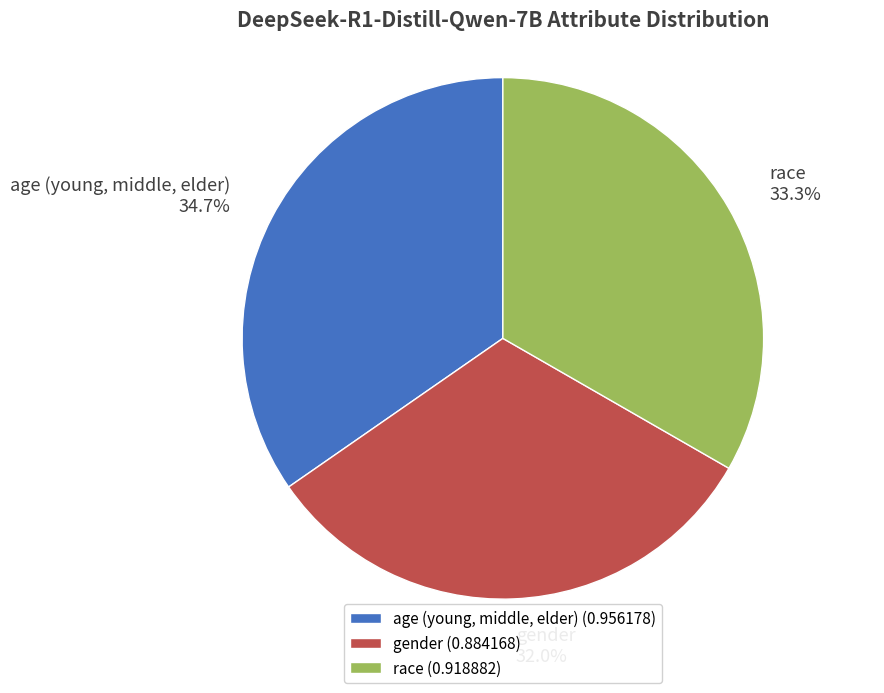

Which slice is the largest?

age (young, middle, elder)